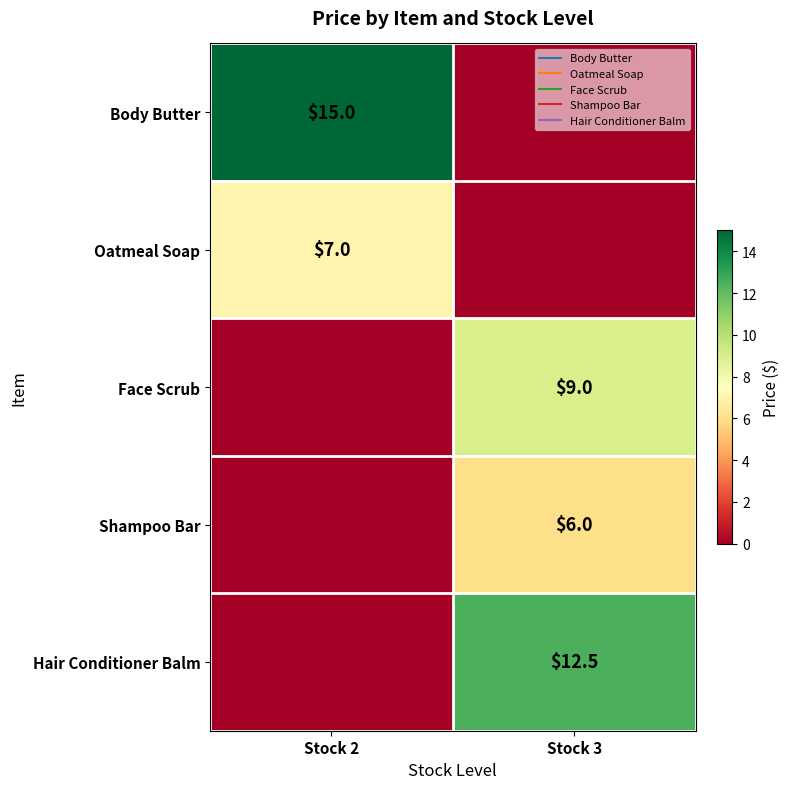

The value of Oatmeal Soap at Stock 2 is 7.0. True or false?

True